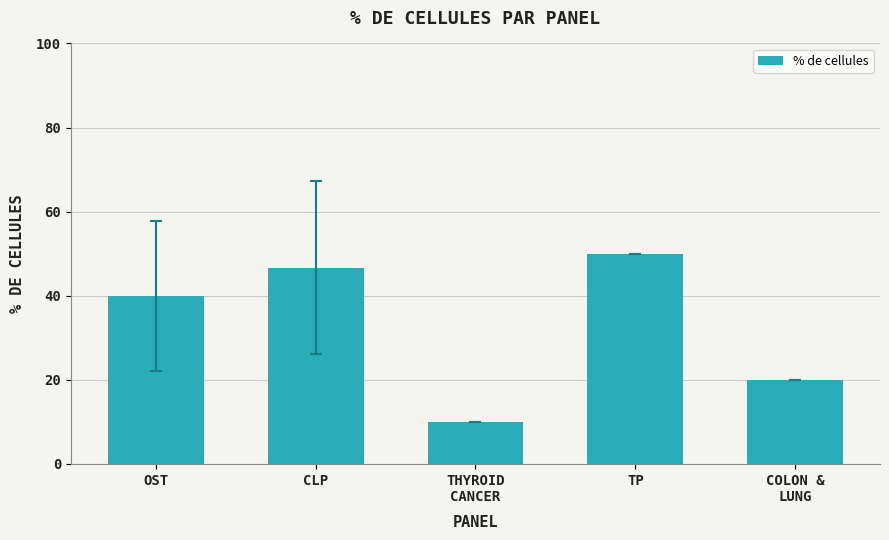

What is the smallest value displayed?

10.0